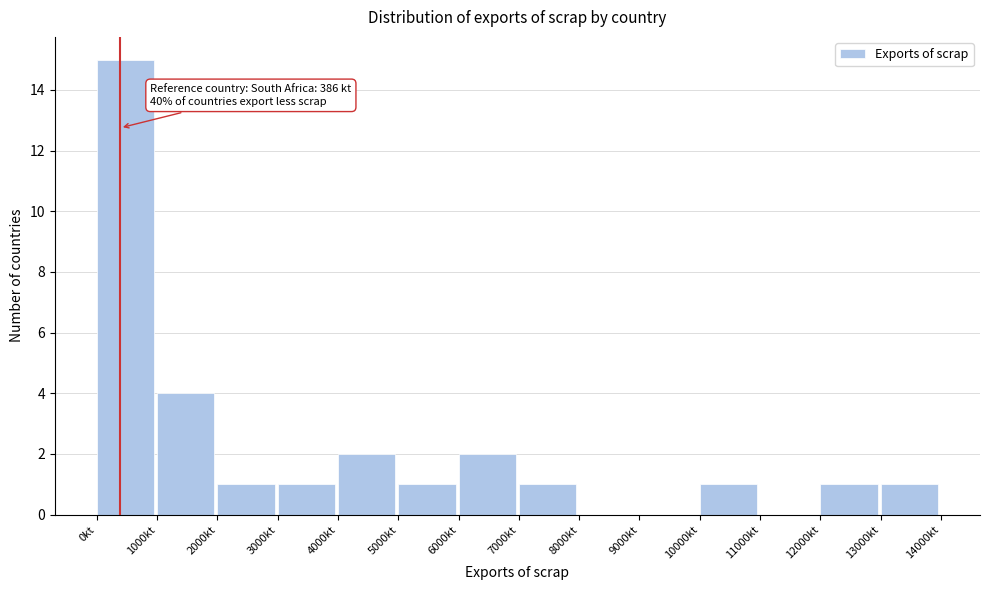

Which range on the x-axis has the tallest bar?

0 to 1000